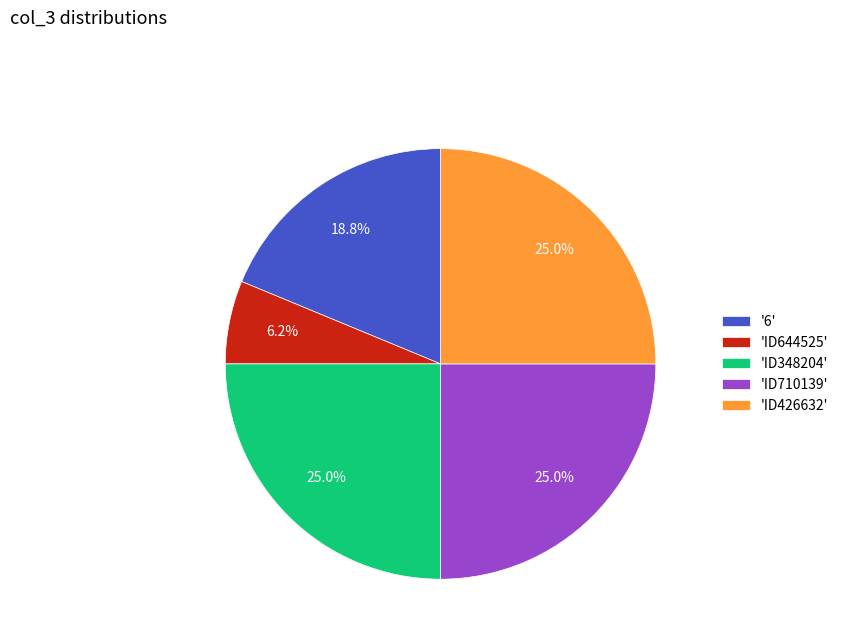

Which category has the smallest portion of the pie?

'ID644525'